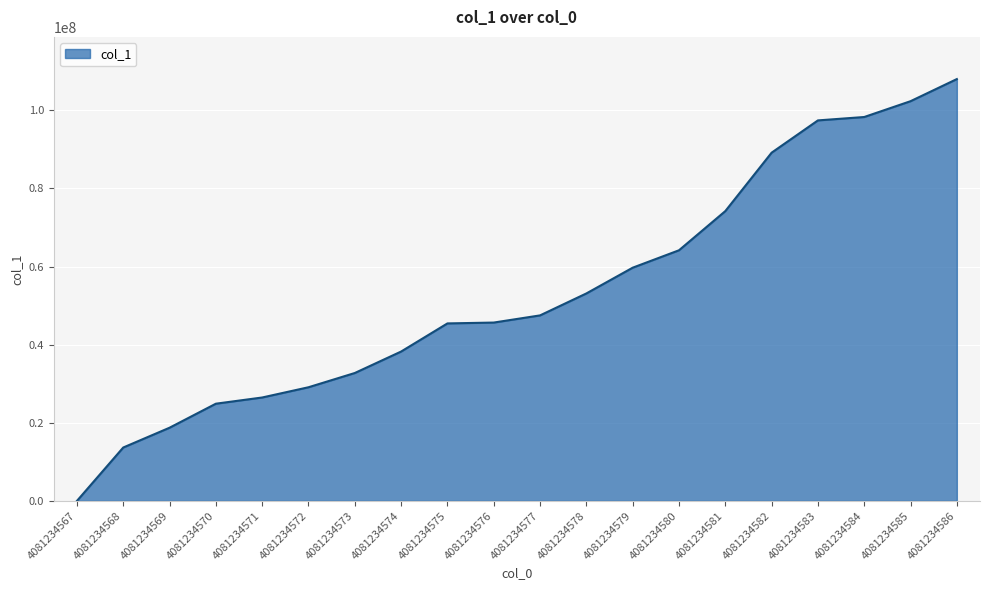

Read the value at 4081234573.

32747470